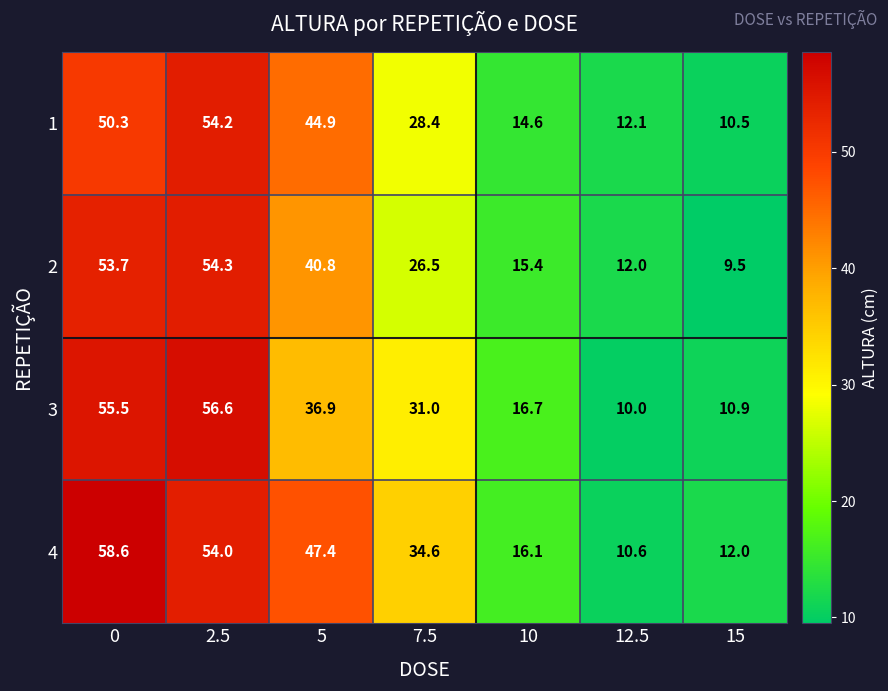

What is the total value across all series at 10?

62.8